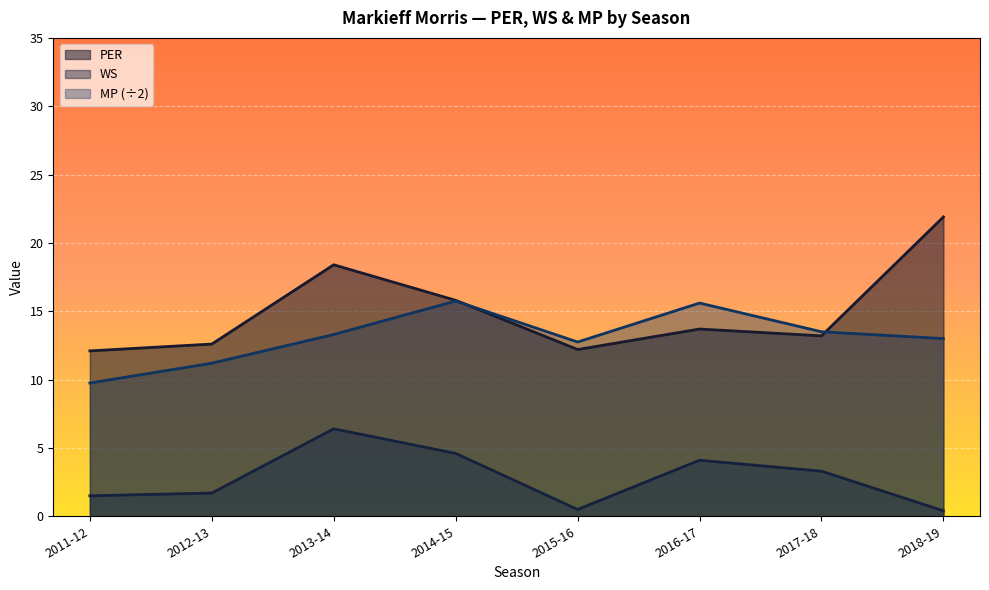

True or false: MP has more than 0 points higher than both neighbors.

True